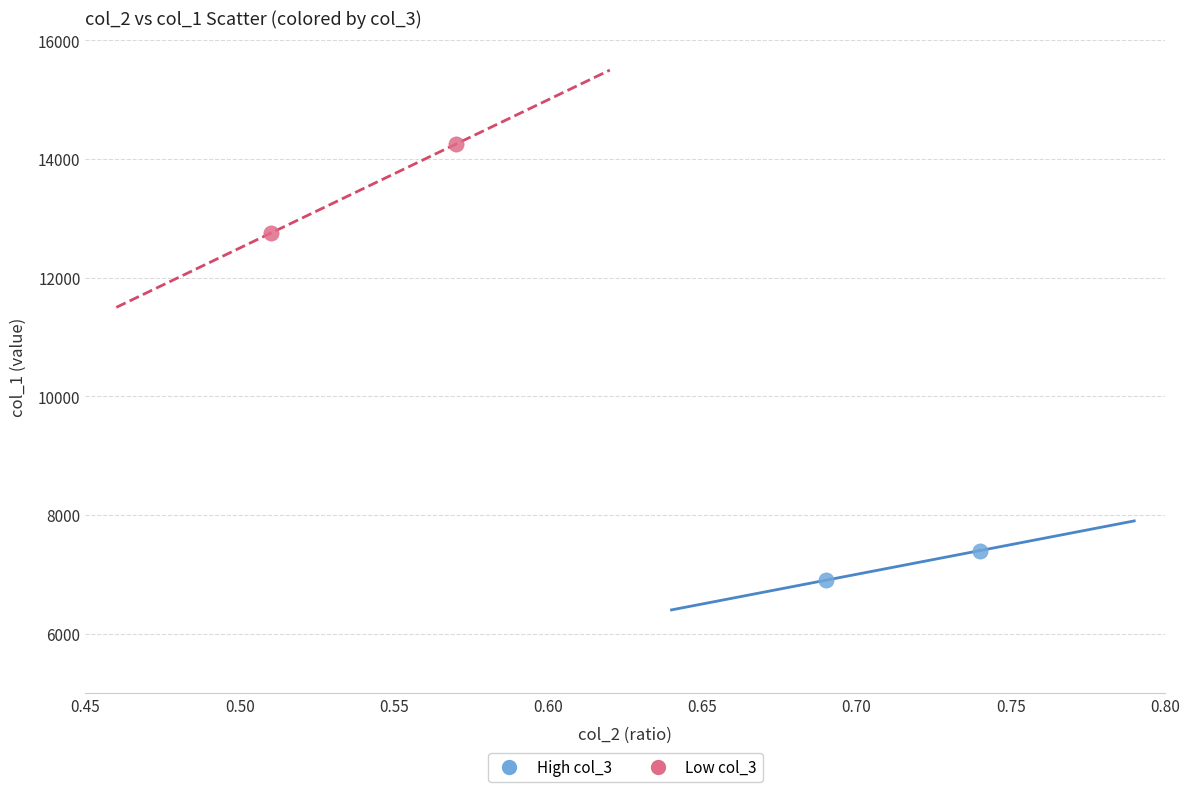

Which series has the widest spread of Y values?

Low col_3